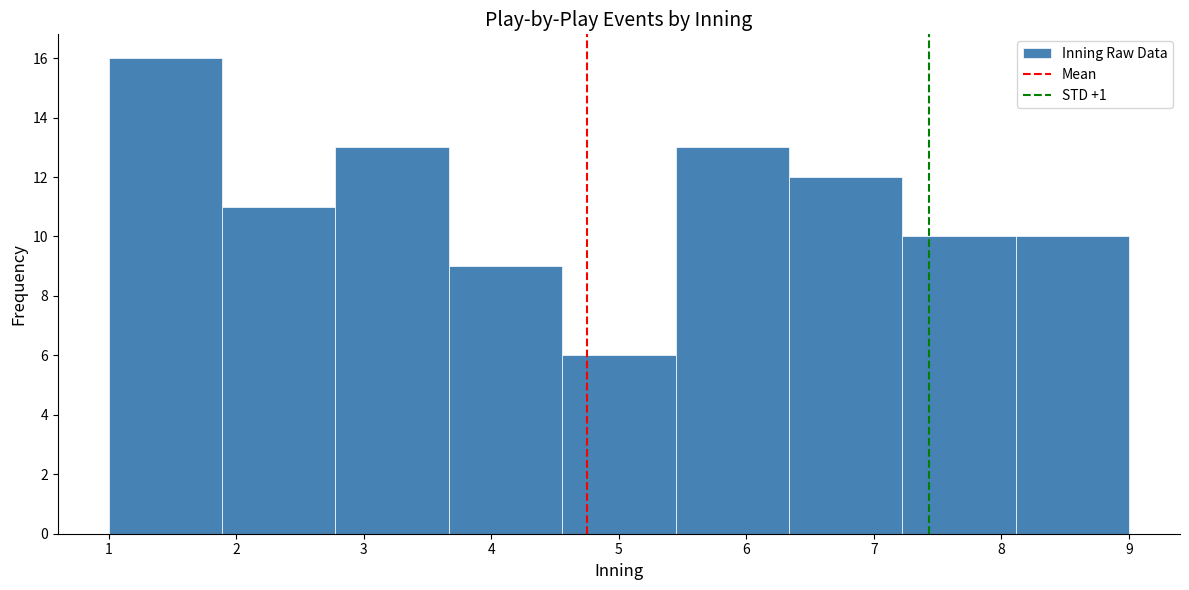

Reading left to right, transcribe this chart: for each bar, give the range it covers on the x-axis and its height. Neither the bar edges nor the heights are printed on the chart, so give them approximately, as read against the axes.

1.0 to 1.9: 16
1.9 to 2.8: 11
2.8 to 3.7: 13
3.7 to 4.6: 9
4.6 to 5.4: 6
5.4 to 6.3: 13
6.3 to 7.2: 12
7.2 to 8.1: 10
8.1 to 9.0: 10